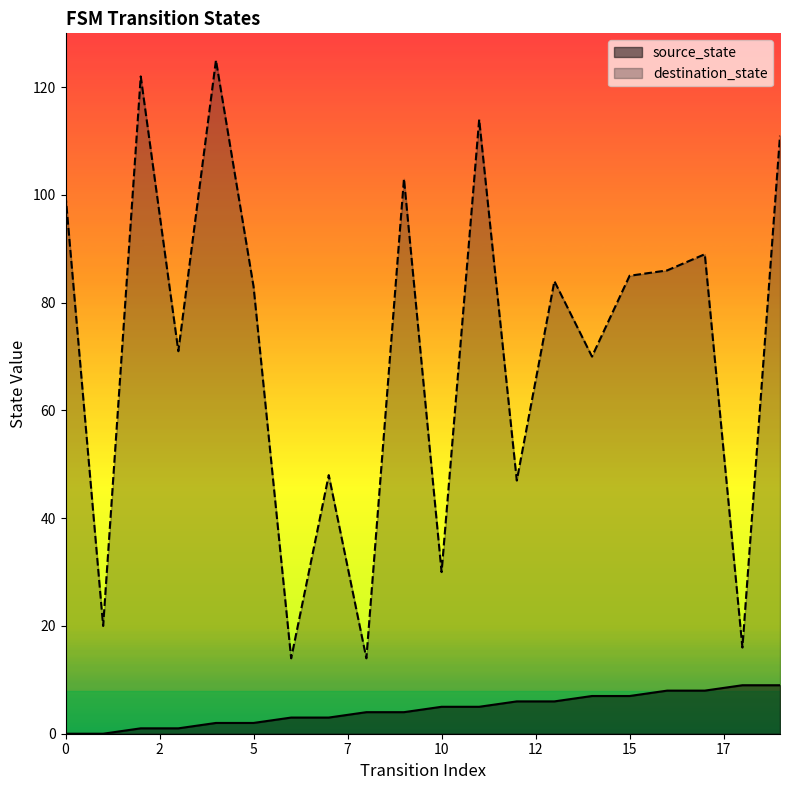

What is the sum of all source_state values?

90